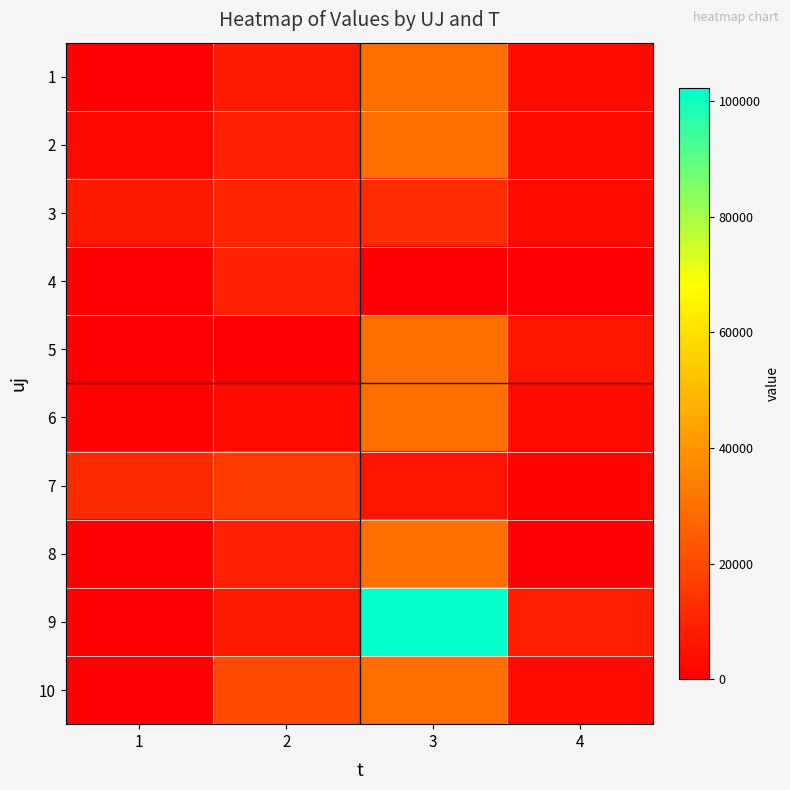

Reading left to right, what are all the values shown in this chart?

1: 1=560.4	2=7093.2	3=29953.4	4=3260.7
2: 1=2266.7	2=9069.1	3=29896.4	4=3070.6
3: 1=6926.4	2=10512.5	3=11854.6	4=3151.6
4: 1=0.0	2=9069.1	3=0.0	4=0.0
5: 1=219.3	2=0.0	3=29953.4	4=5508.2
6: 1=1216.0	2=3145.9	3=29953.4	4=3151.6
7: 1=11731.2	2=15723.9	3=5681.3	4=1661.5
8: 1=0.0	2=9069.1	3=29953.4	4=0.0
9: 1=323.3	2=7045.6	3=102334.9	4=8559.9
10: 1=124.0	2=19962.5	3=29953.4	4=3151.6